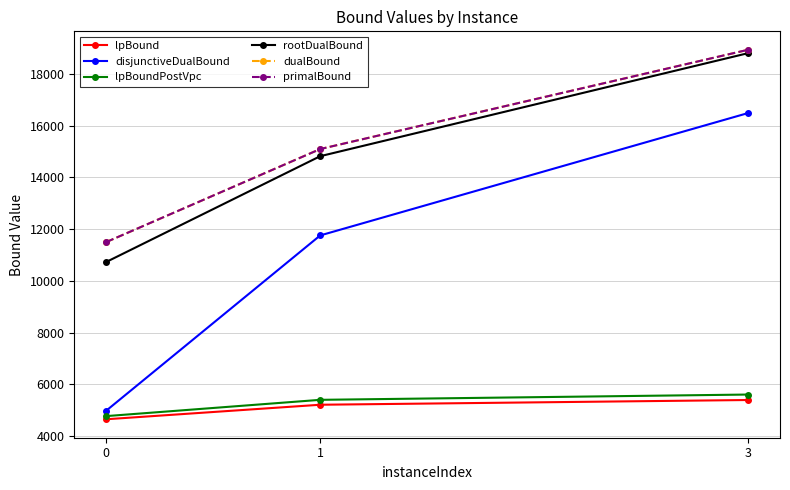

Count the number of categories in the chart.

3